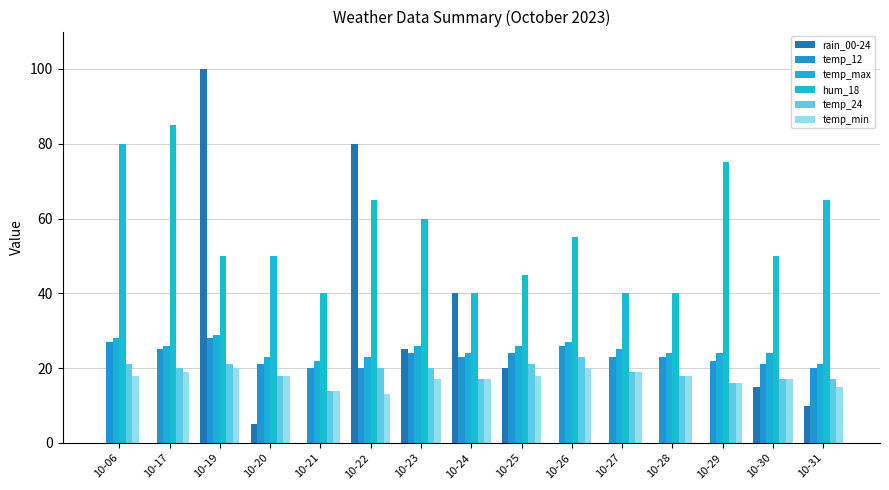

What is the value of the temp_24 bar at the 13th from the left?

16